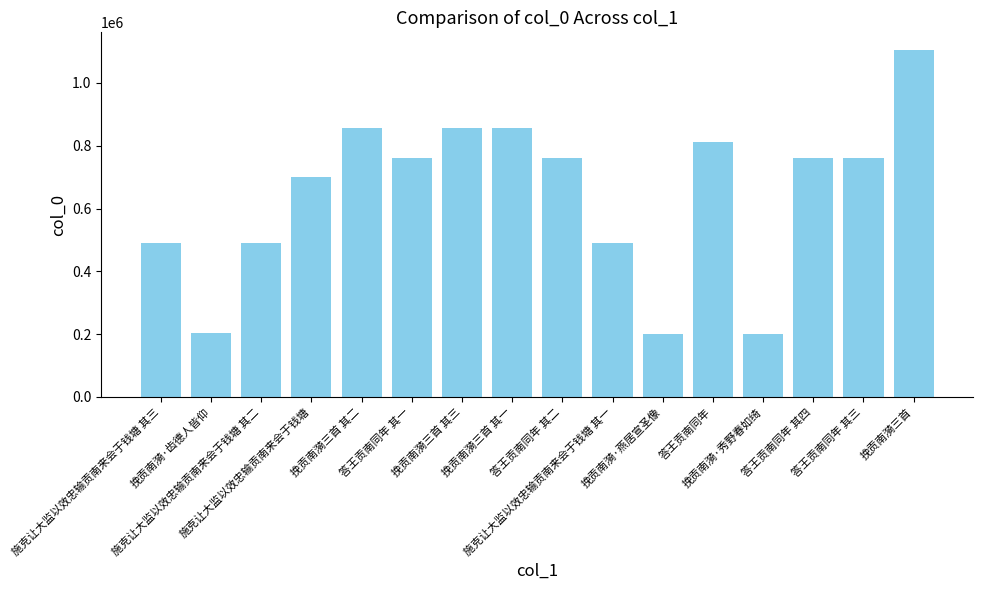

What is the difference between the maximum and minimum values?

904175